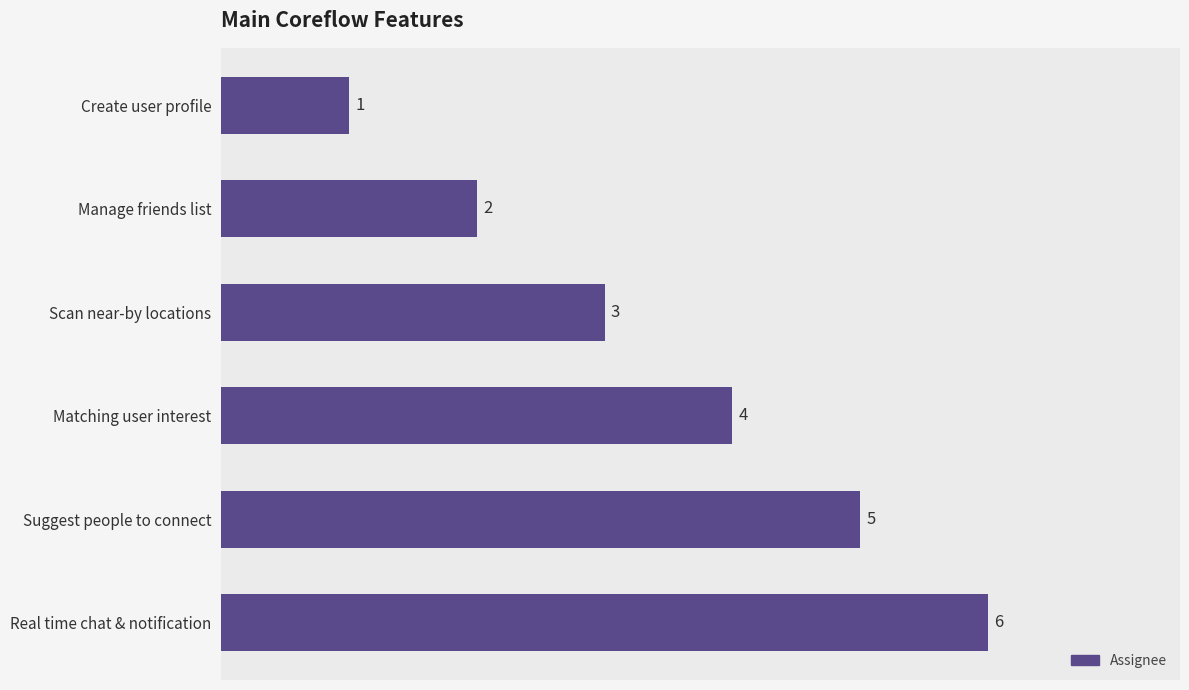

Which label corresponds to the largest value in the chart?

Real time chat & notification